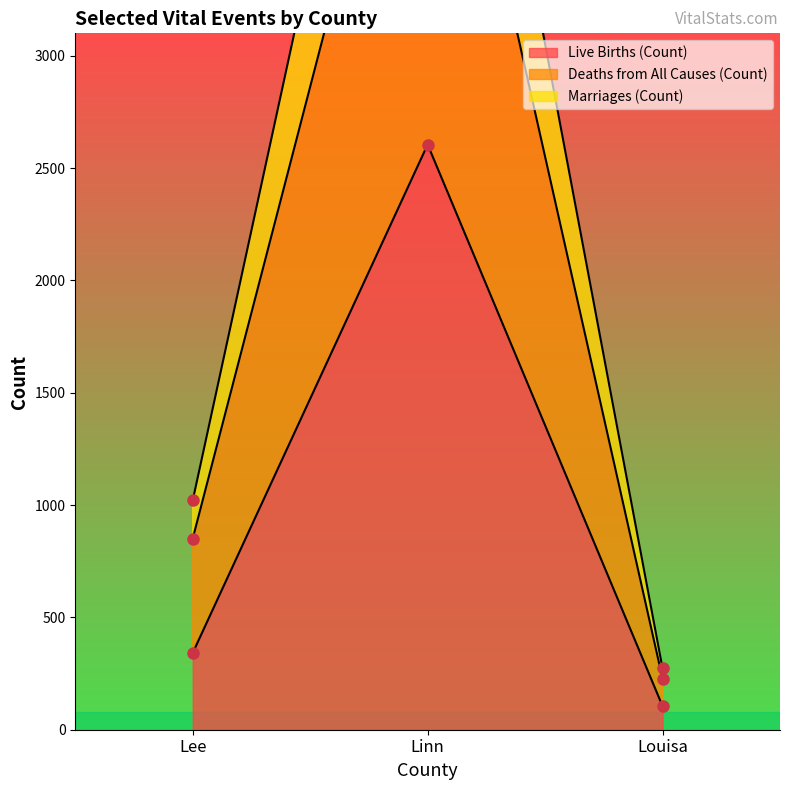

What are all the series names shown in the legend?

Live Births (Count), Deaths from All Causes (Count), Marriages (Count)